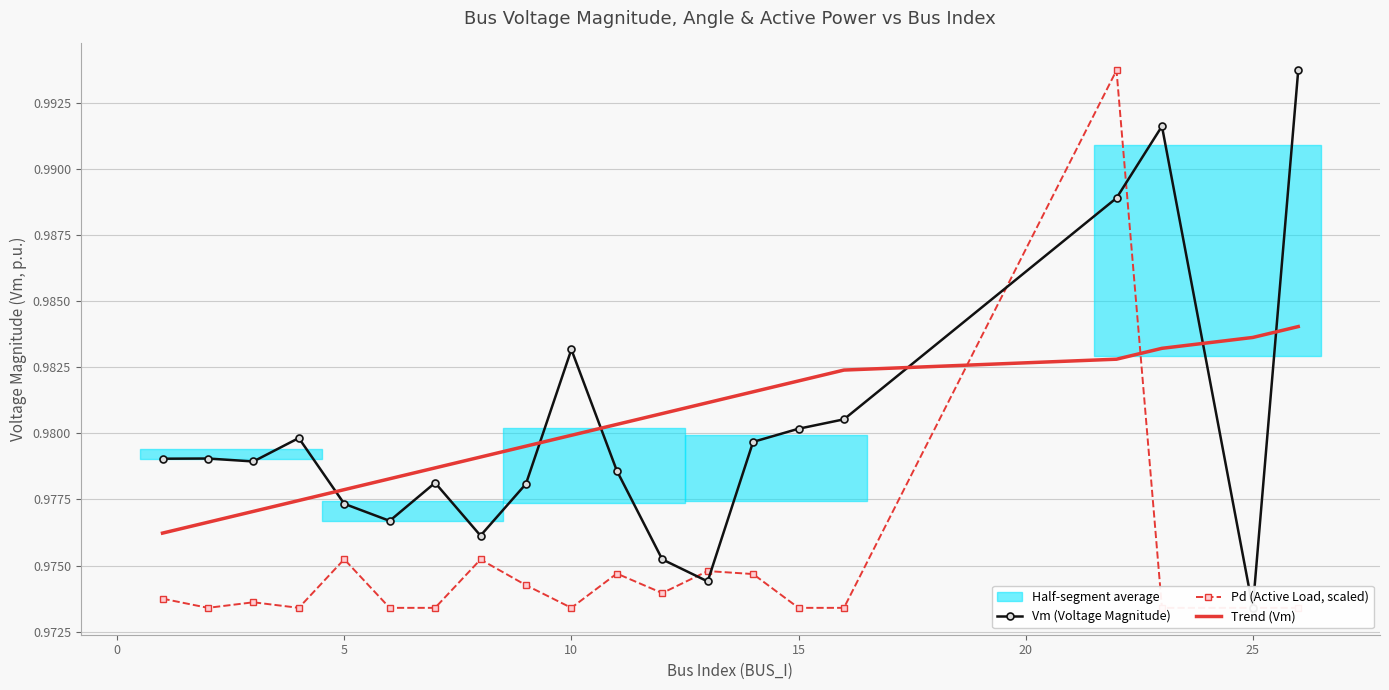

At 25, list the series in order from largest to smallest.

Trend (Vm), Vm (Voltage Magnitude), Pd (Active Load, scaled)